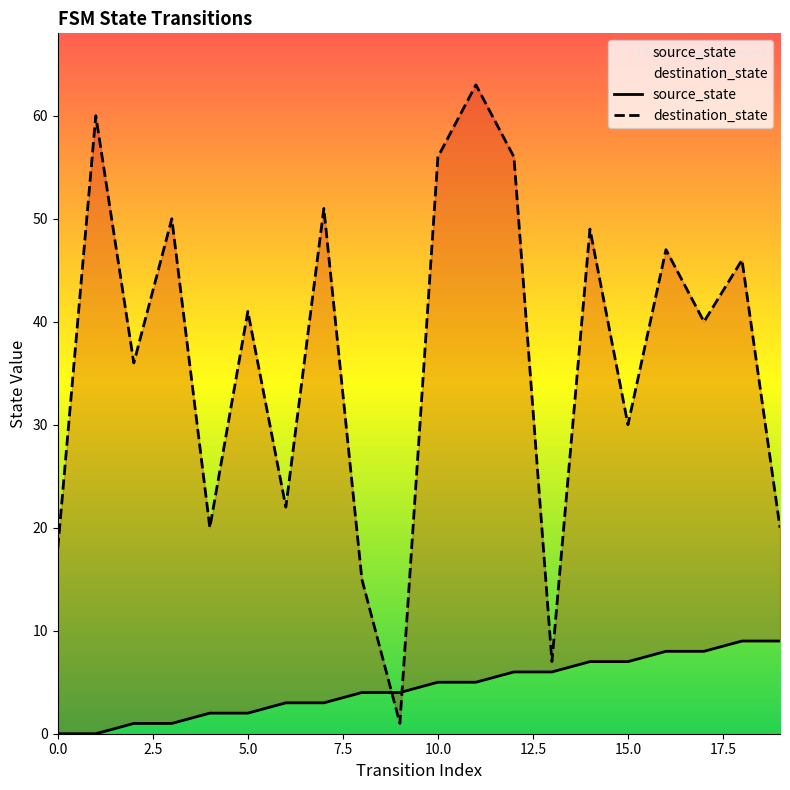

Is this an area chart (filled region under the line)?

No